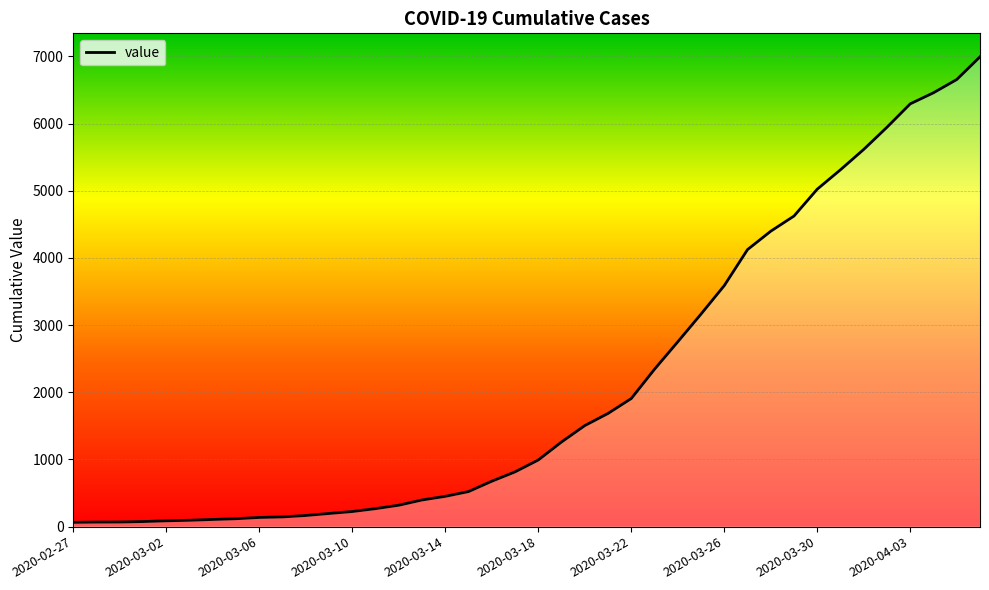

What is the change in value from 2020-03-08 to 2020-04-05?

+6490